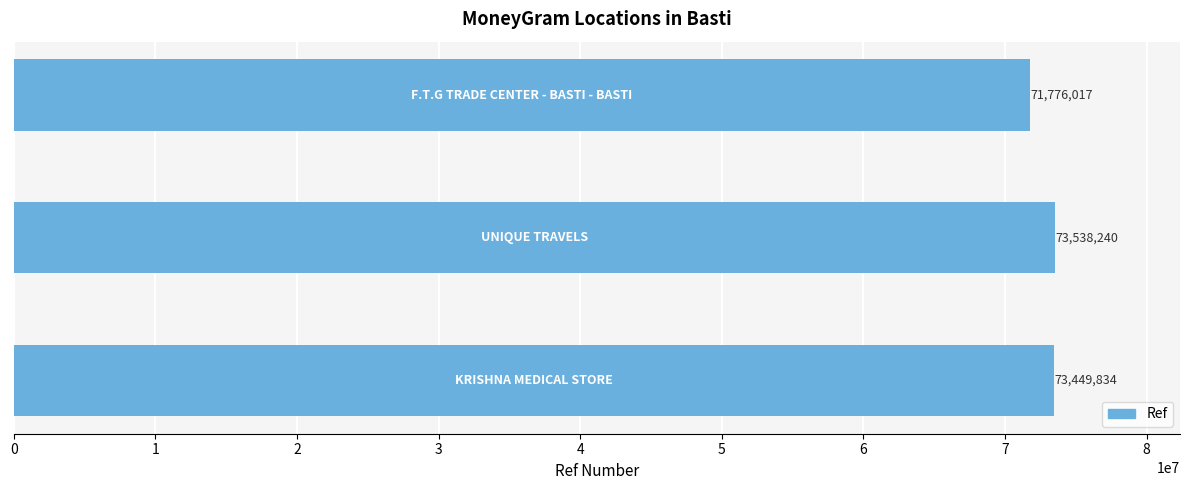

Reading bottom to top, transcribe all the data shown in this chart.

73449834	73538240	71776017